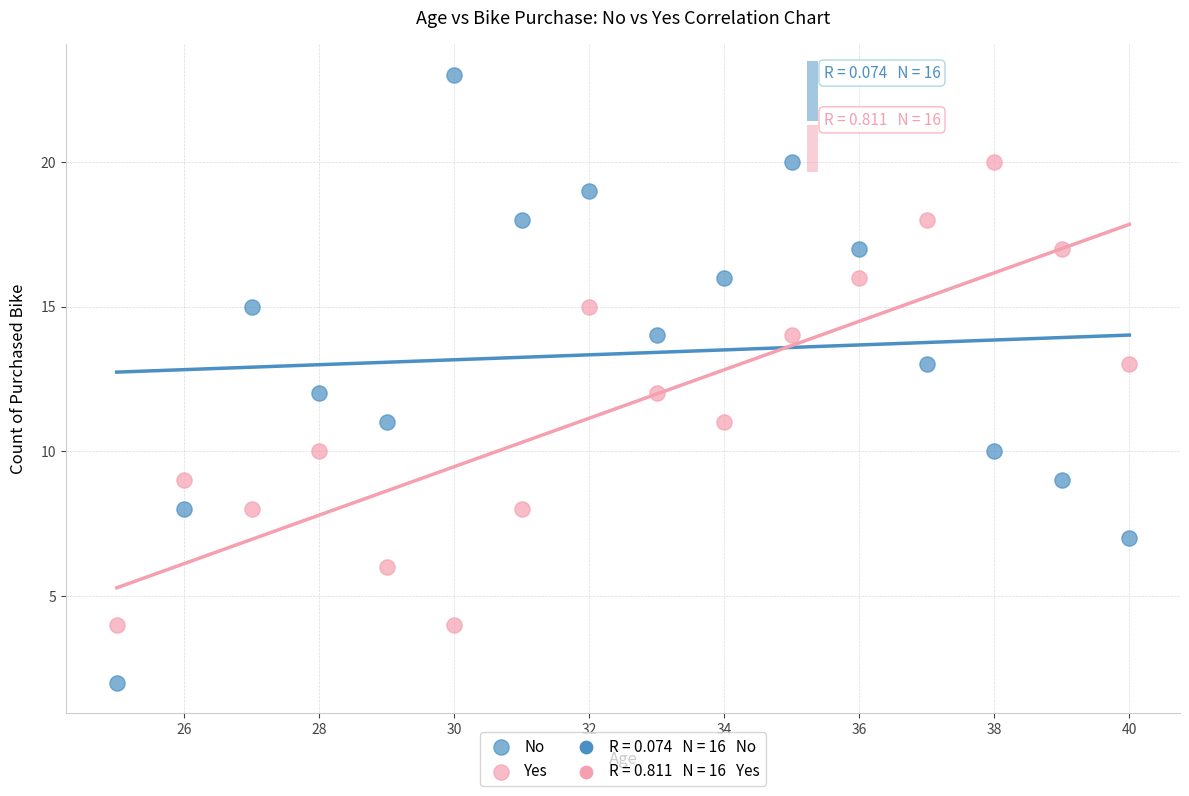

Which series contains the highest Y value?

No